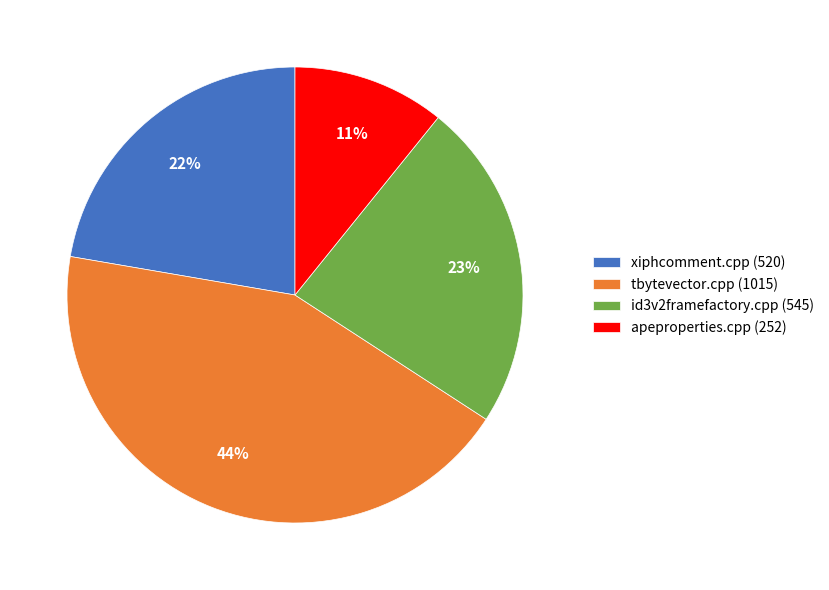

How many slices are in this pie chart?

4